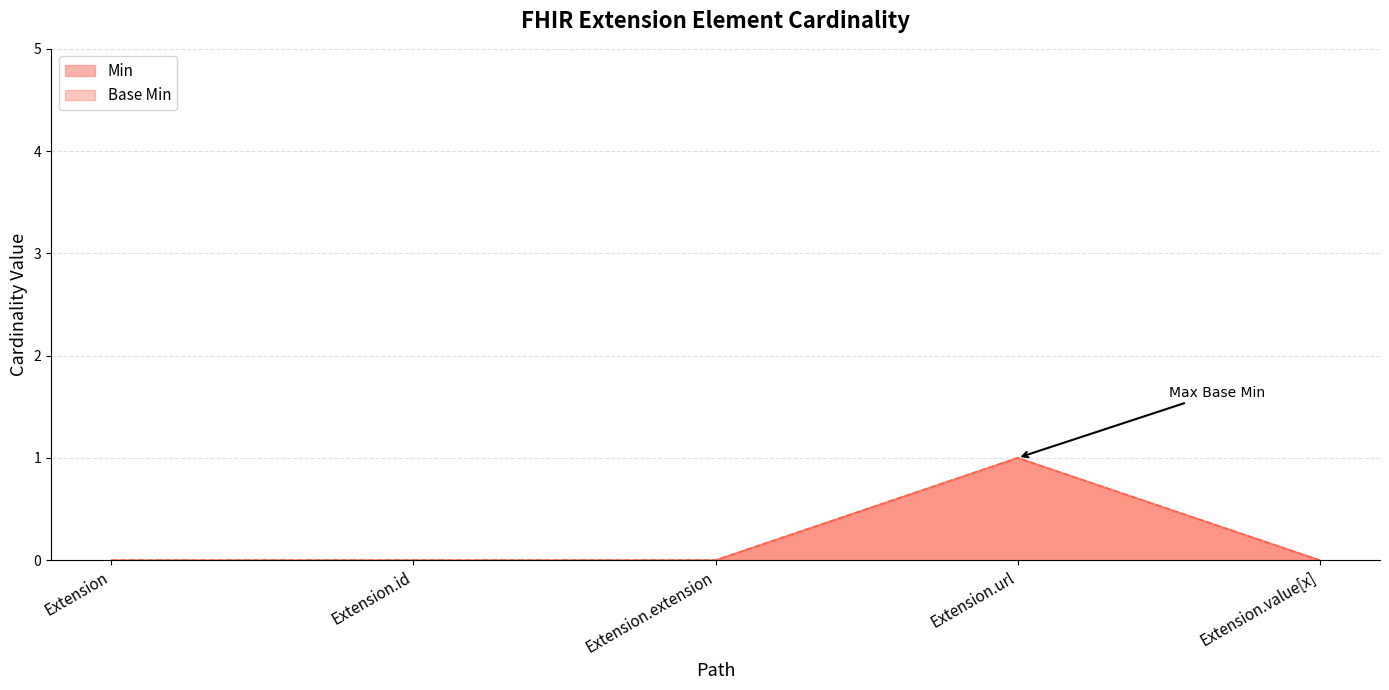

How many data points in Base Min are above 0?

1